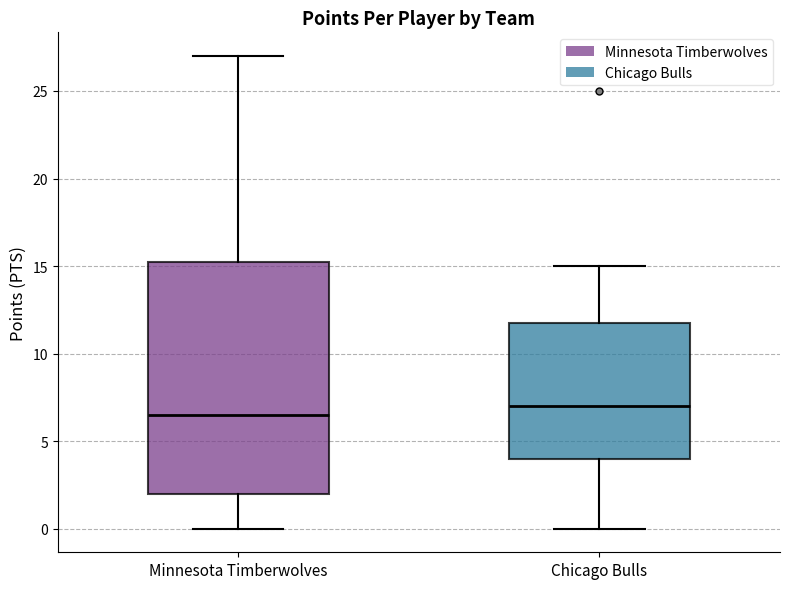

Which box has the highest median line?

Chicago Bulls